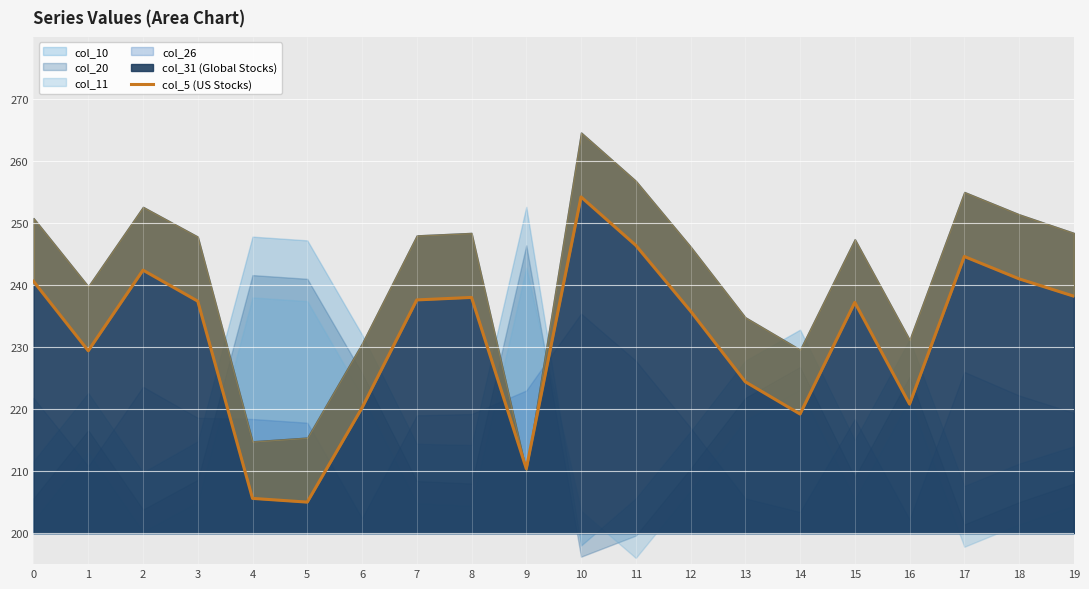

Where is the first local minimum?

1